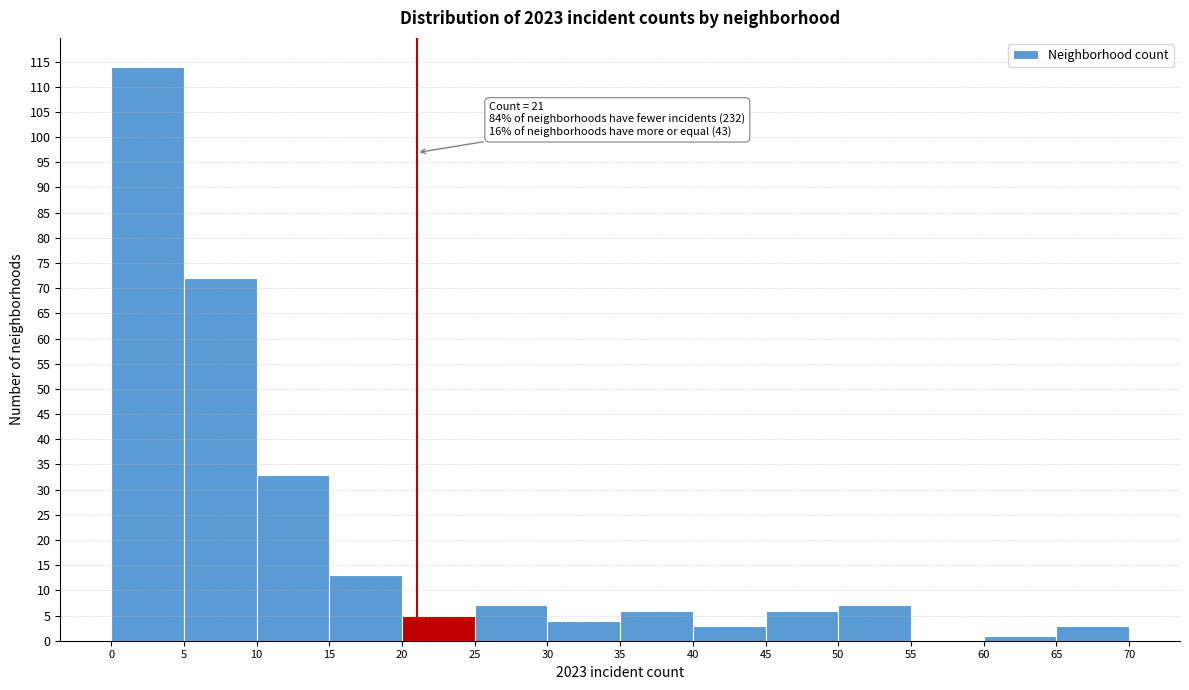

Which range on the x-axis has the tallest bar?

0 to 5